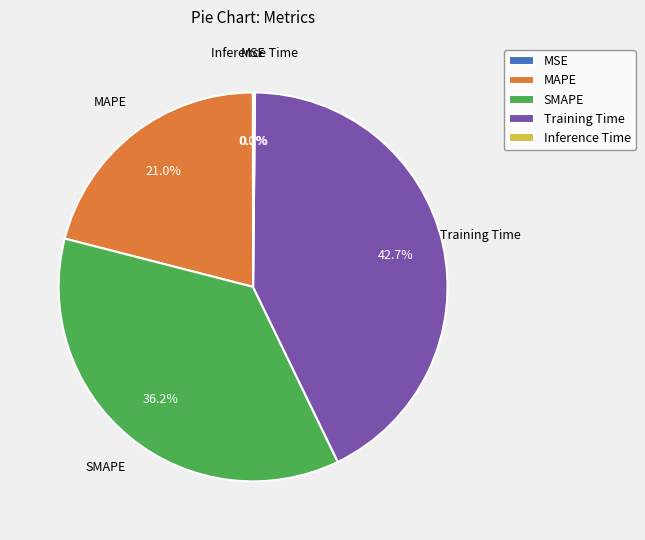

Does any single category account for the majority?

No